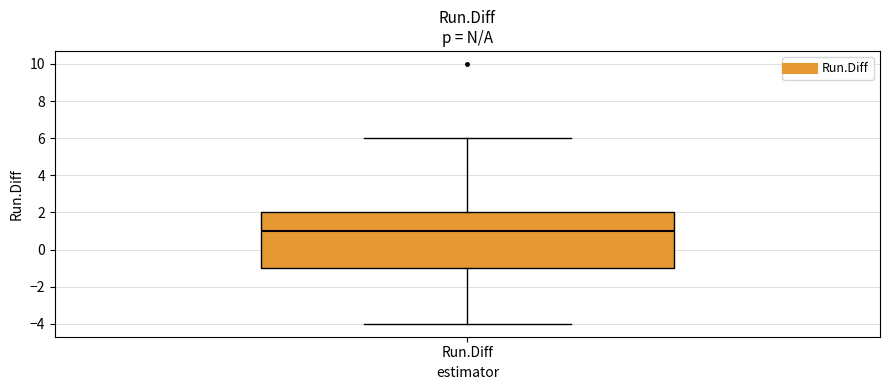

Read this box plot against the y-axis: the position of the median line, the range covered by the box, and the ends of both whiskers. The values are not printed on the chart, so give them approximately, as read against the axis.

median 1, box -1 to 2, whiskers -4 to 6